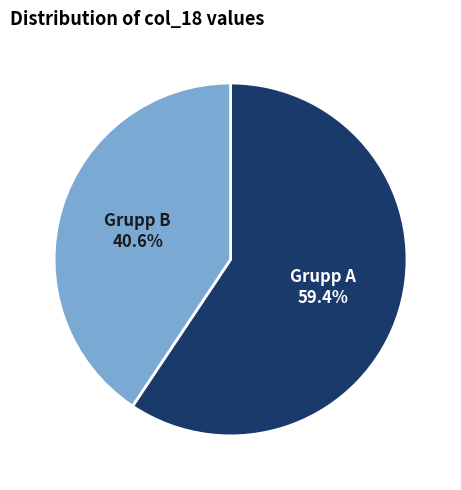

Which has a higher value, Grupp B or Grupp A?

Grupp A